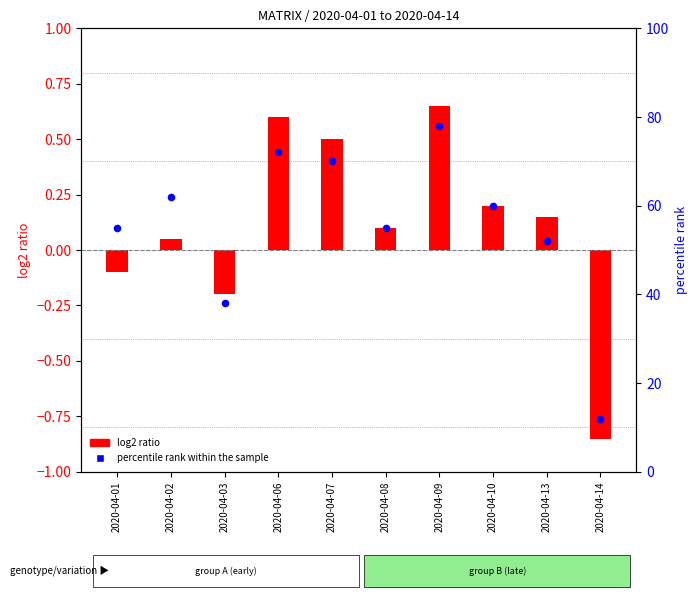

Between 2020-04-03 and 2020-04-08, which is larger?

2020-04-08